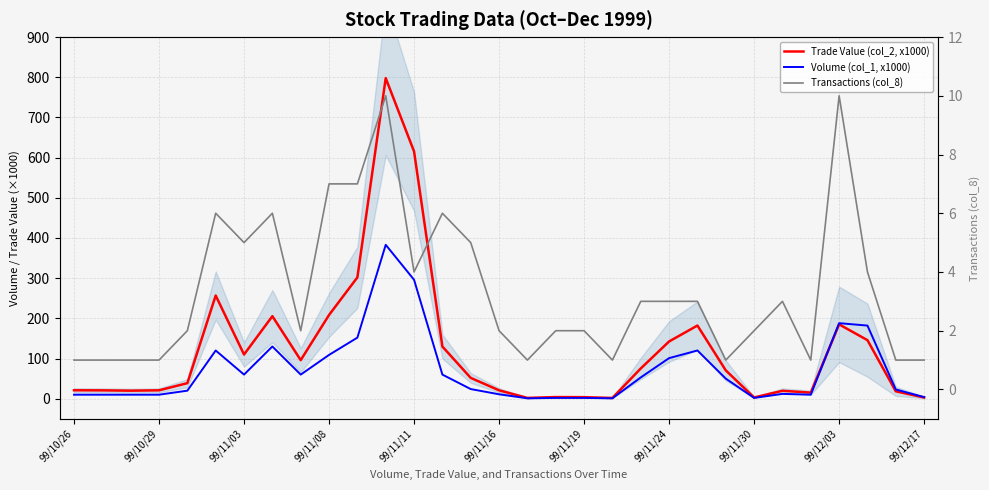

How many interior local valleys does the Transactions (col_8) series have?

7